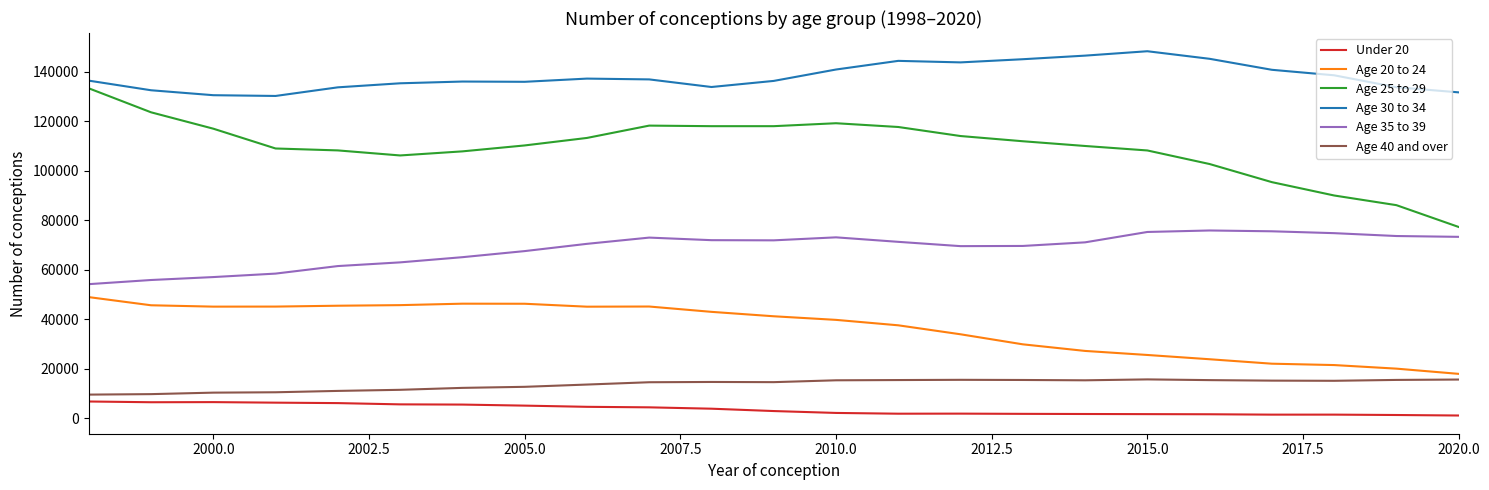

List the series in order of their peak value, lowest first.

Under 20, Age 40 and over, Age 20 to 24, Age 35 to 39, Age 25 to 29, Age 30 to 34